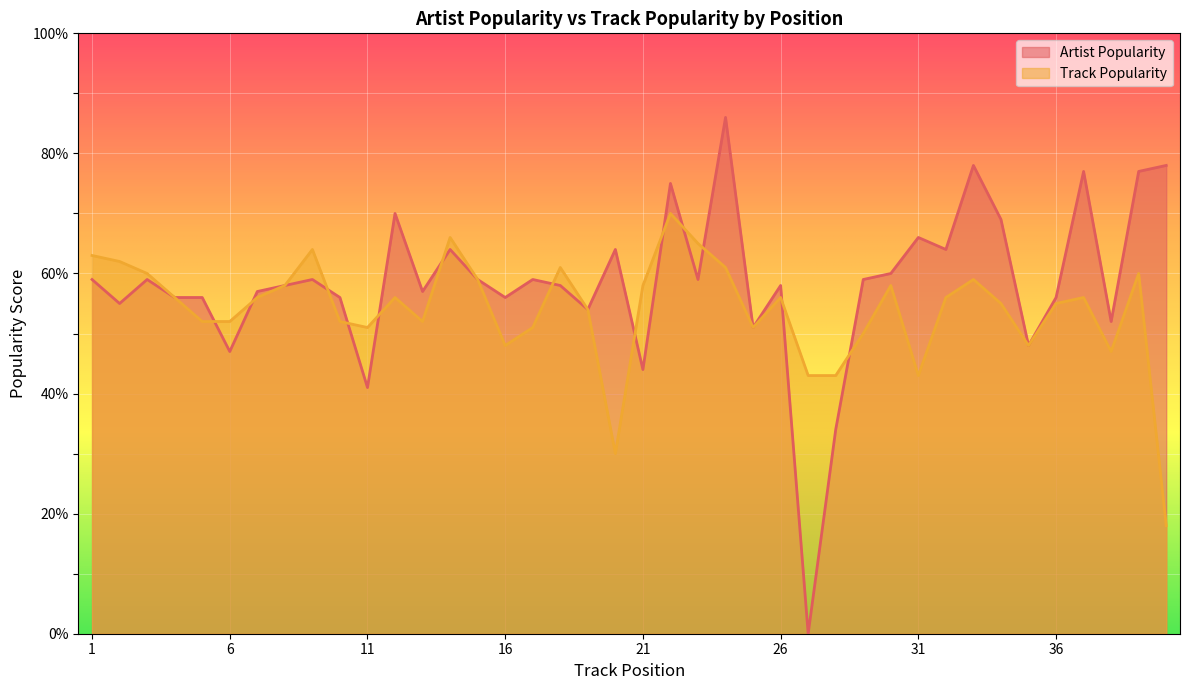

How many interior local peaks does the Artist Popularity series have?

12